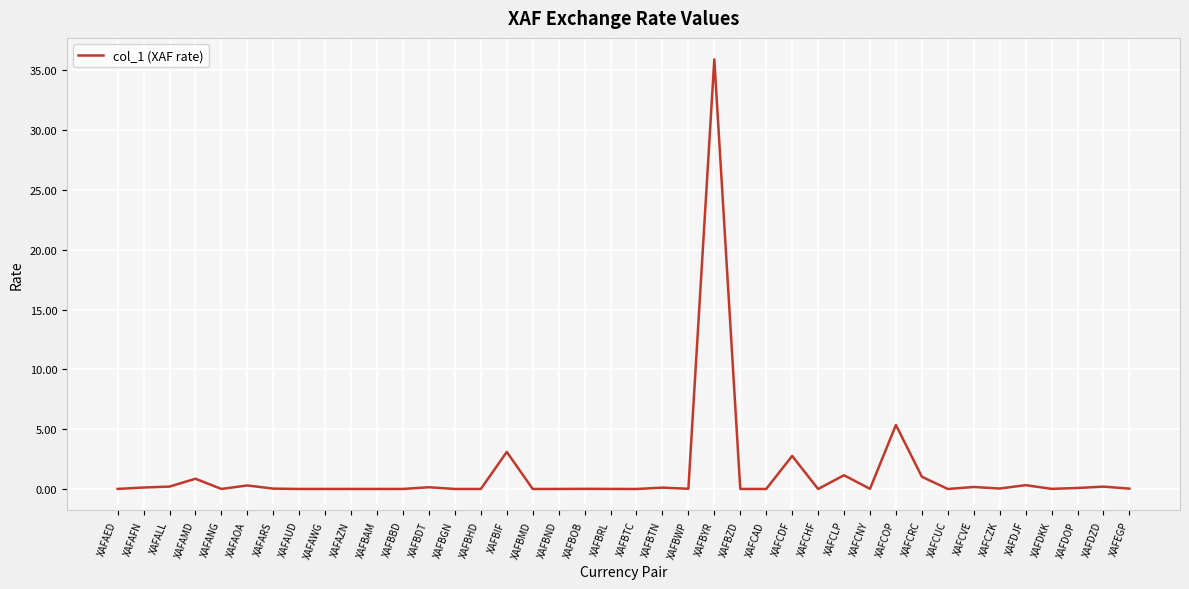

Does the chart have visible grid lines?

Yes